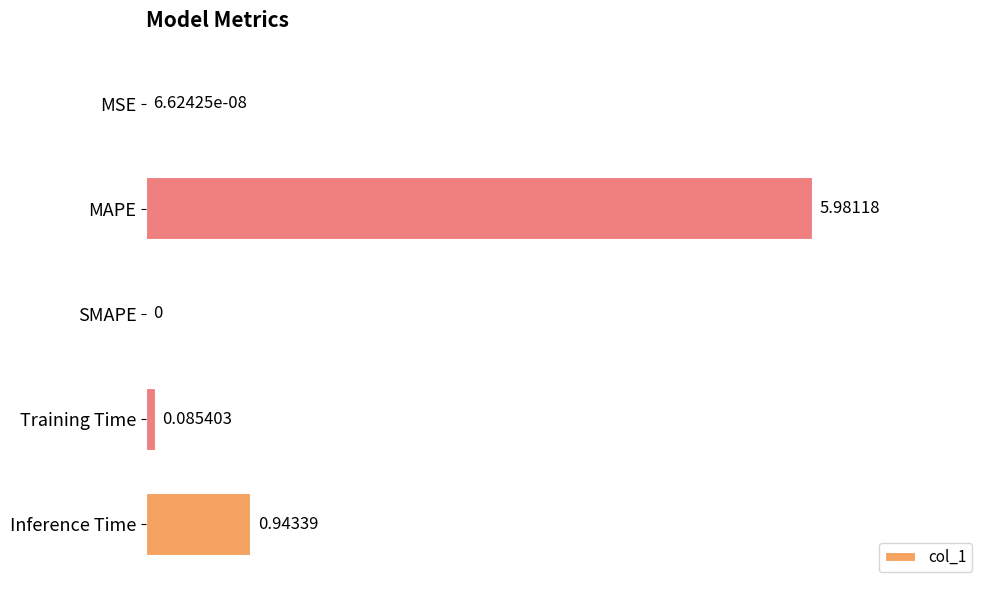

Which has a higher value, MSE or Training Time?

Training Time